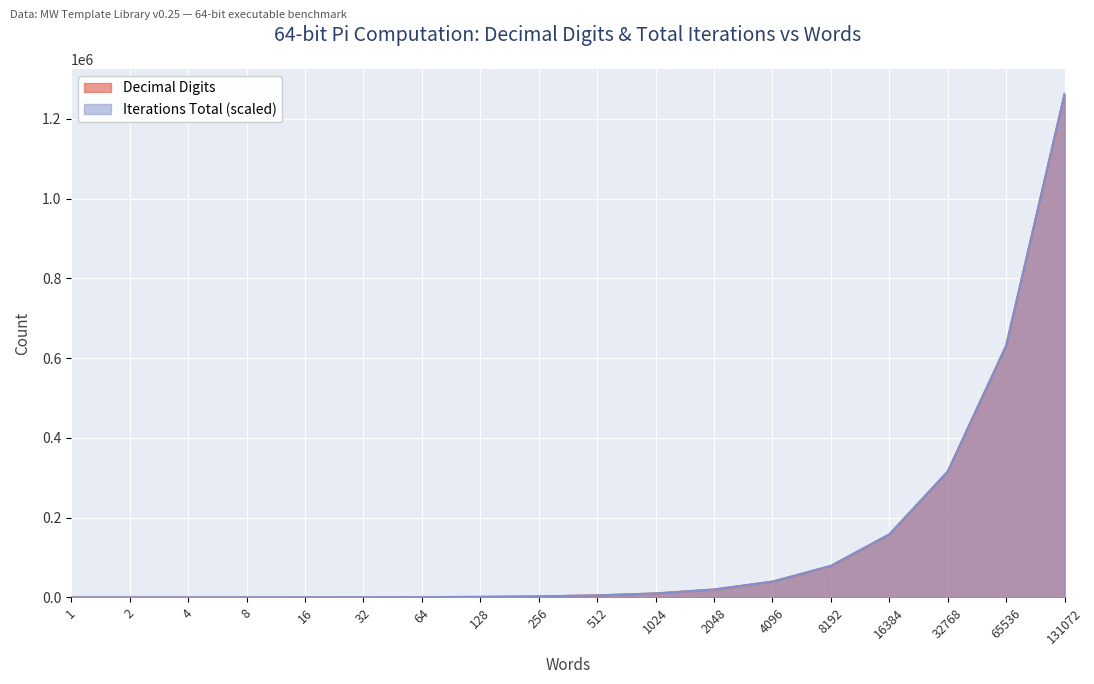

At which category is the sum across all series the highest?

131072